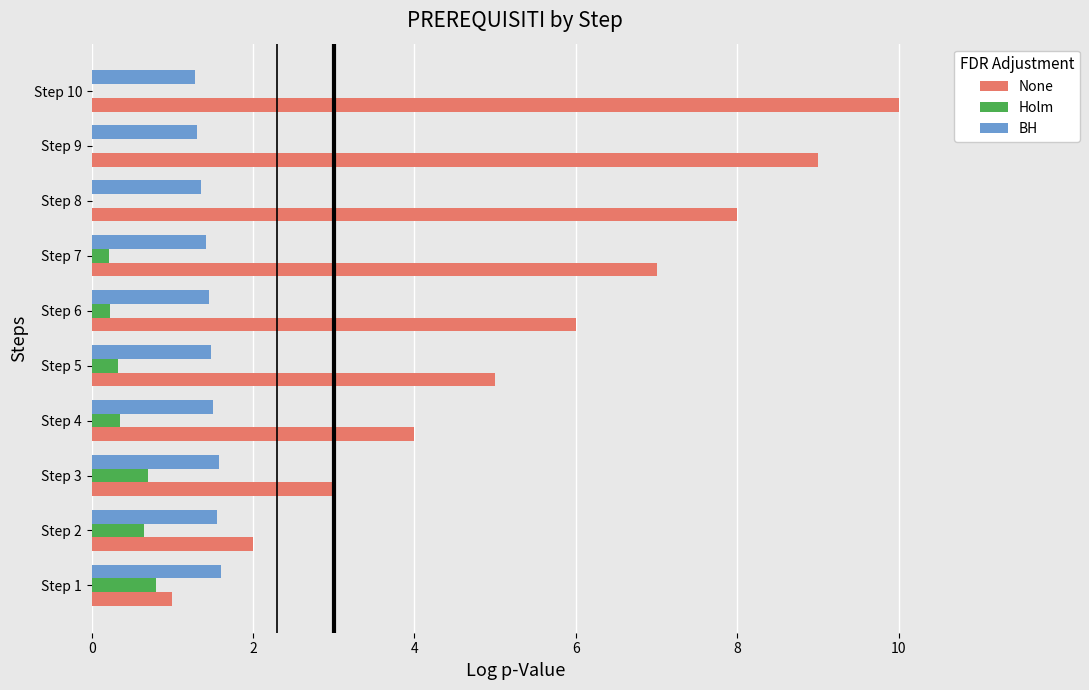

At which category does the chart reach its peak across all series?

Step 10